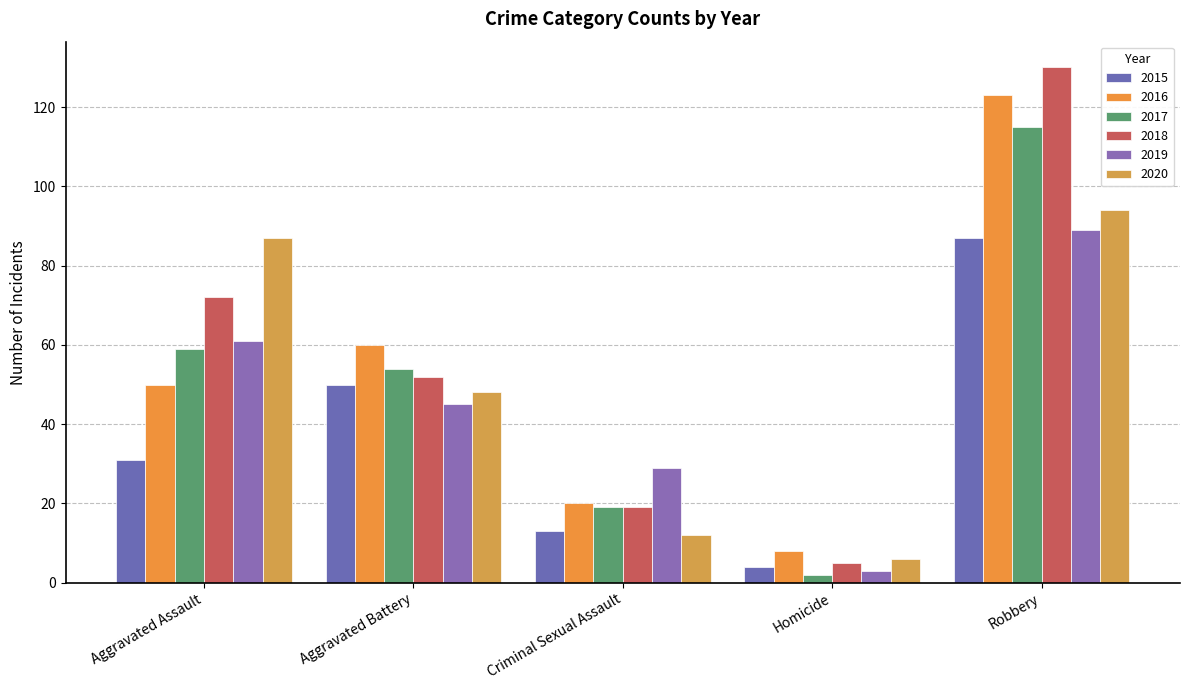

Is it true that 2016 equals 8 at Criminal Sexual Assault?

False